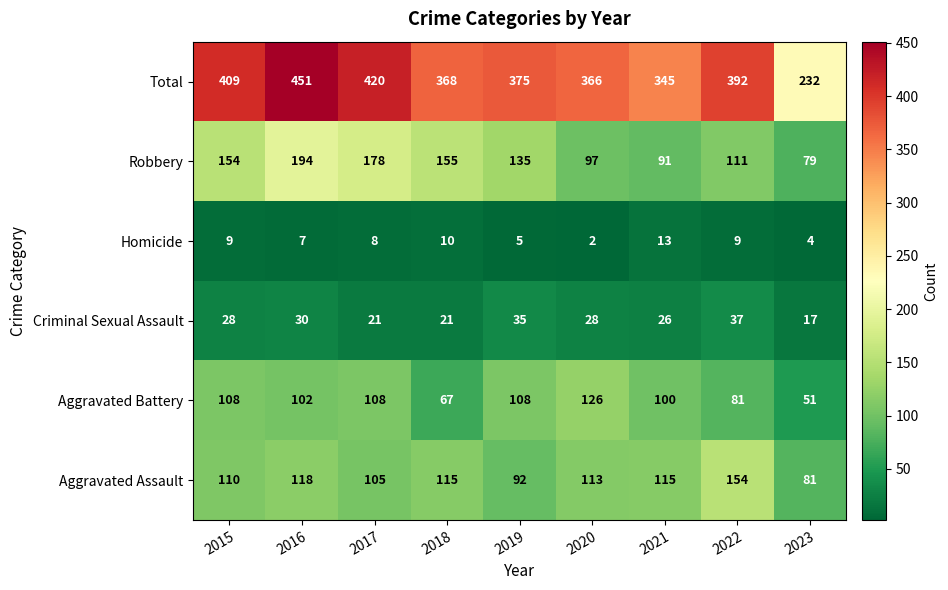

What is the approximate value of Criminal Sexual Assault at 2020?

28